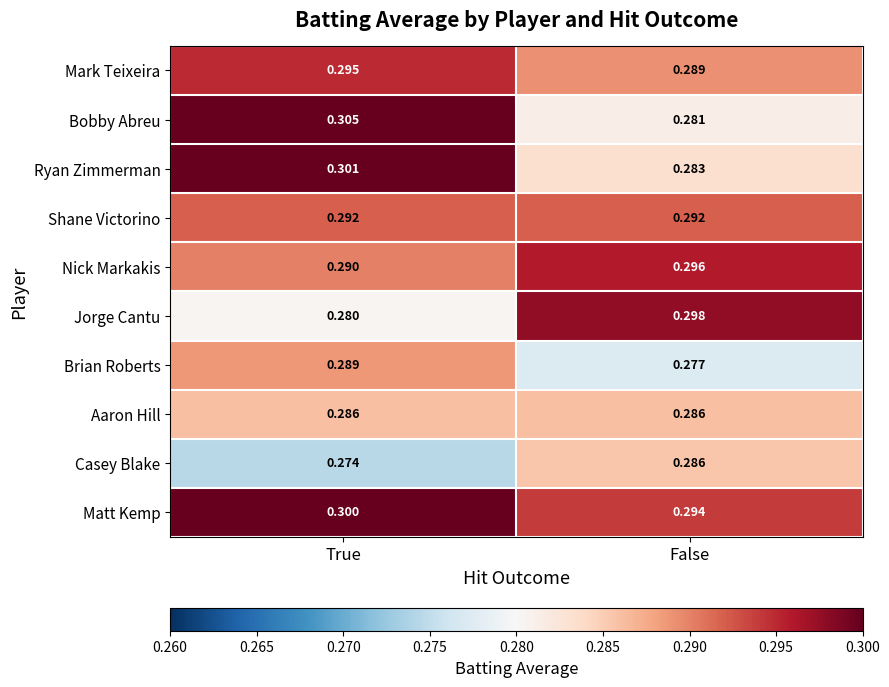

What is the greatest value displayed?

0.3